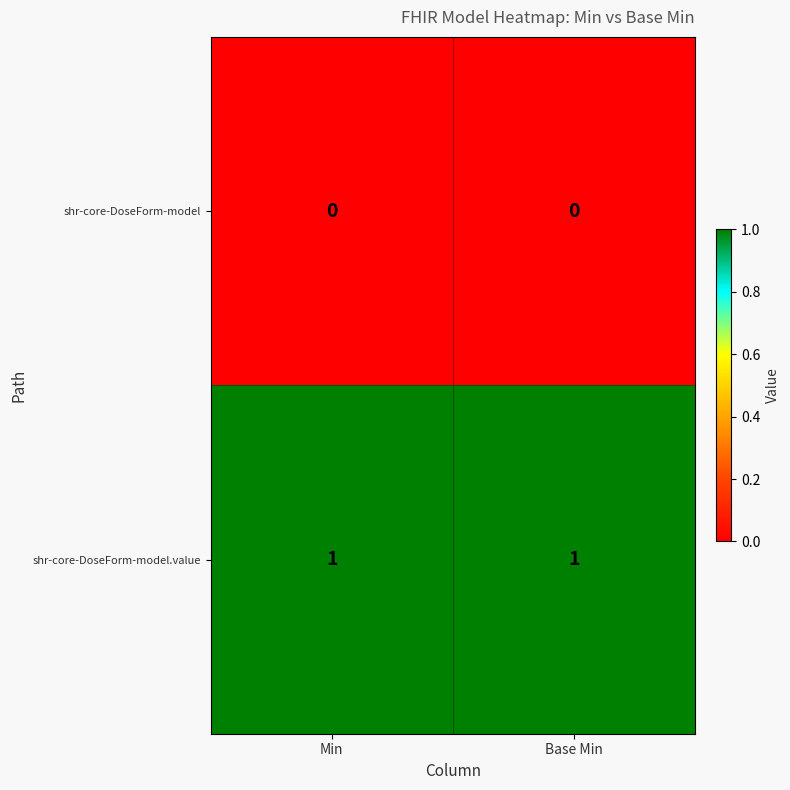

Rank the series at Min from lowest to highest value.

shr-core-DoseForm-model, shr-core-DoseForm-model.value